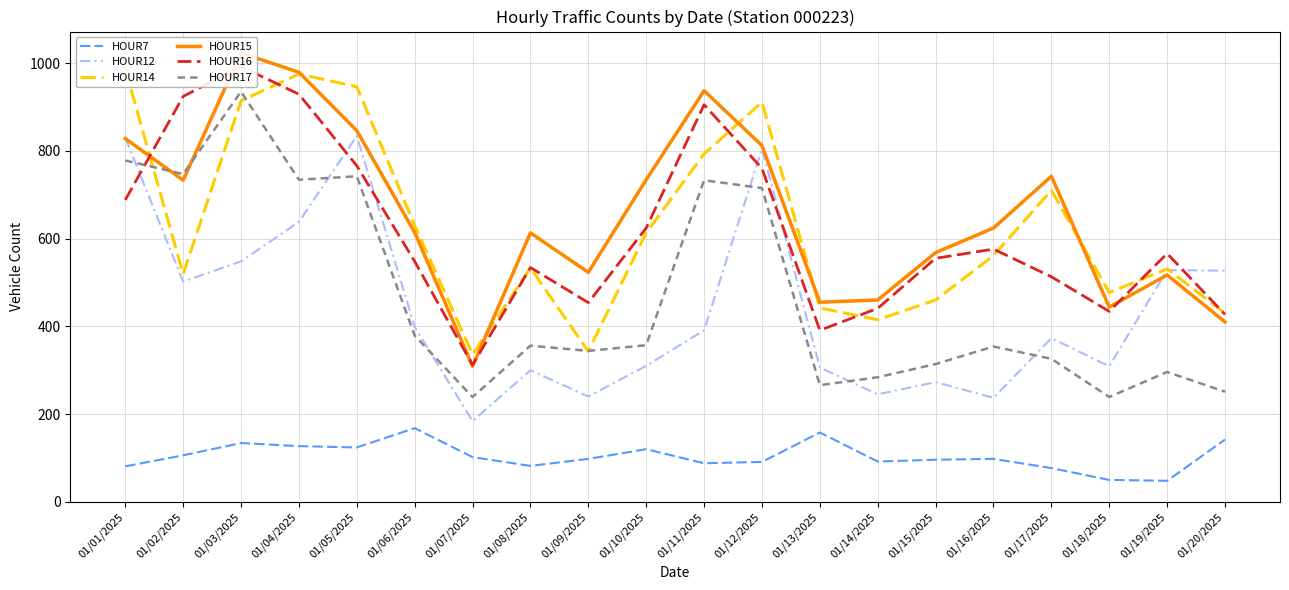

What is the sum of the HOUR7 values at 01/01/2025 and 01/09/2025?

179